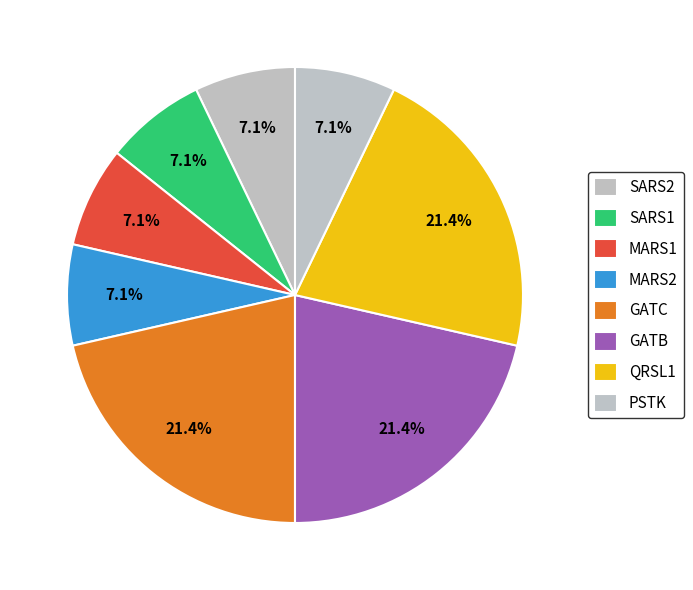

To the nearest percent, what percentage of the pie is GATB?

21%